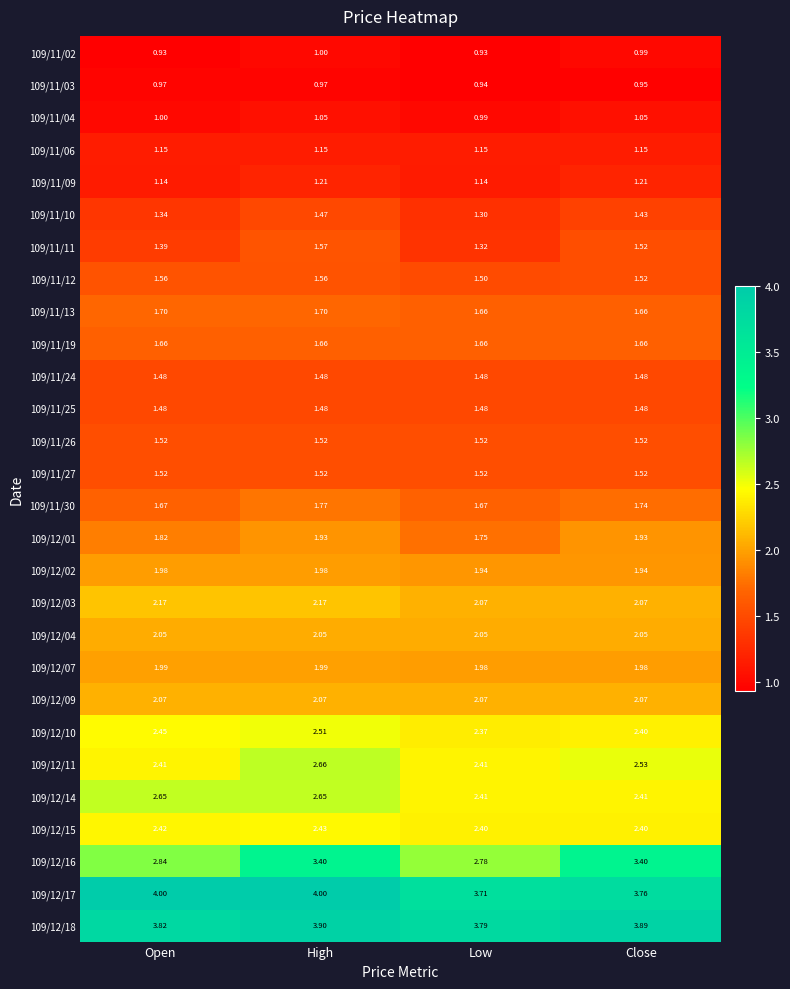

Which category has the highest value in the 109/11/10 series?

High